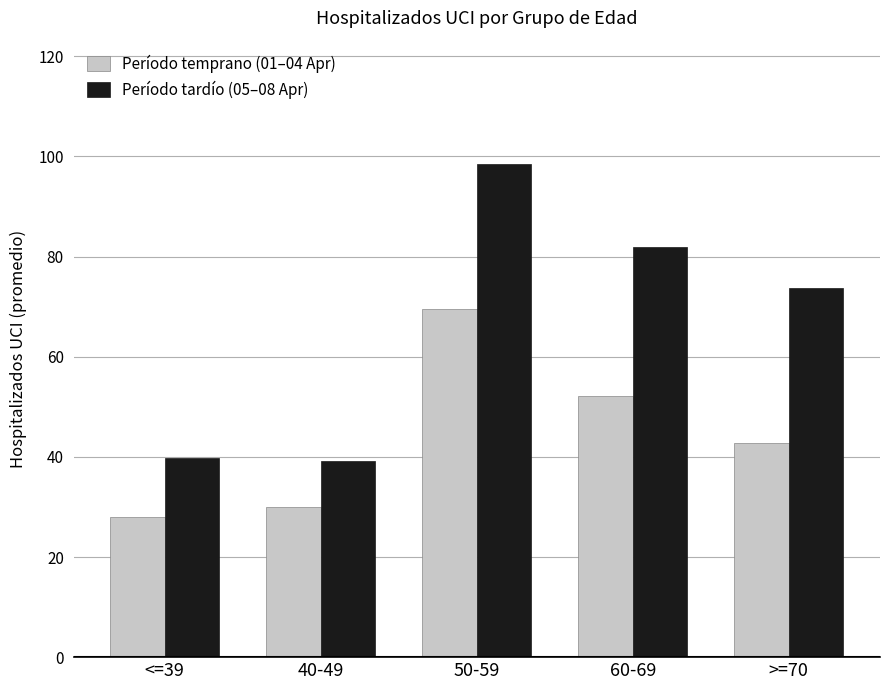

List the series in order of their peak value, highest first.

Período tardío (05–08 Apr), Período temprano (01–04 Apr)